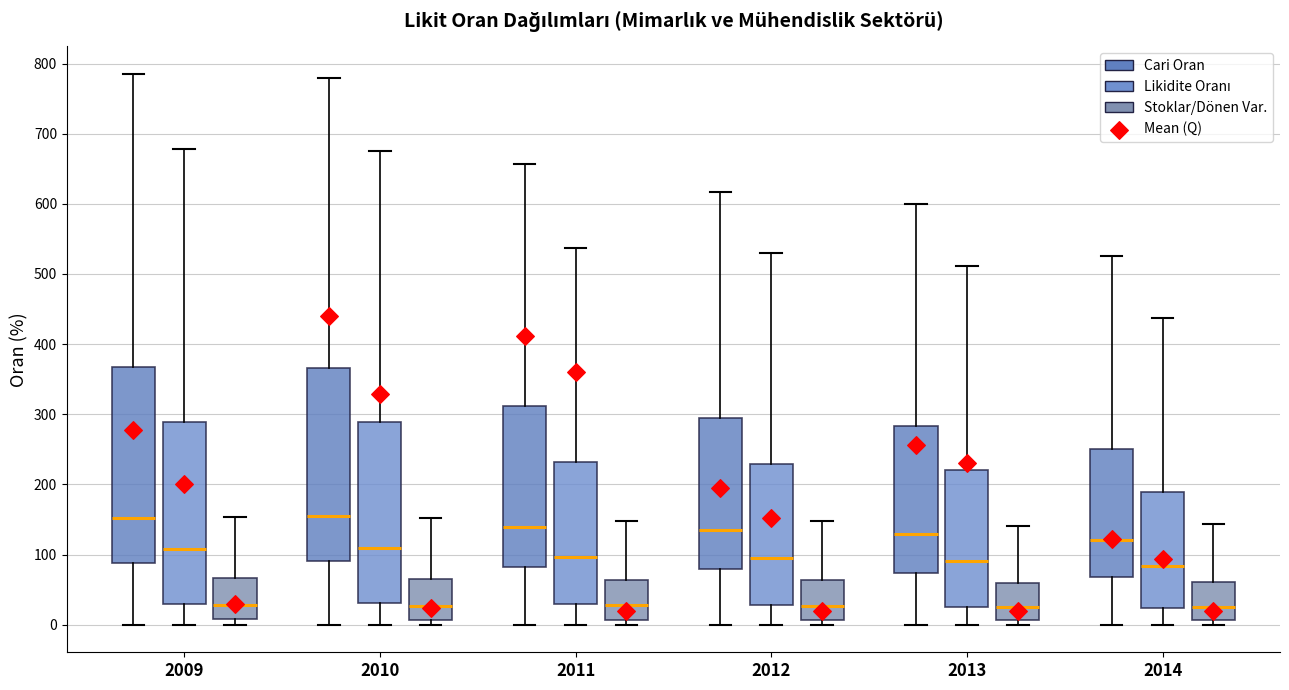

Reading left to right, read every box against the y-axis: the position of its median line, the range the box covers, and the ends of its whiskers. The values are not printed on the chart, so give them approximately, as read against the axis.

2009 (Cari Oran): median 150, box 90 to 370, whiskers 0 to 790
2009 (Likidite Oranı): median 110, box 30 to 290, whiskers 0 to 680
2009 (Stoklar/Dönen Var.): median 30, box 10 to 70, whiskers 0 to 150
2010 (Cari Oran): median 150, box 90 to 370, whiskers 0 to 780
2010 (Likidite Oranı): median 110, box 30 to 290, whiskers 0 to 680
2010 (Stoklar/Dönen Var.): median 30, box 10 to 60, whiskers 0 to 150
2011 (Cari Oran): median 140, box 80 to 310, whiskers 0 to 660
2011 (Likidite Oranı): median 100, box 30 to 230, whiskers 0 to 540
2011 (Stoklar/Dönen Var.): median 30, box 10 to 60, whiskers 0 to 150
2012 (Cari Oran): median 140, box 80 to 300, whiskers 0 to 620
2012 (Likidite Oranı): median 100, box 30 to 230, whiskers 0 to 530
2012 (Stoklar/Dönen Var.): median 30, box 10 to 60, whiskers 0 to 150
2013 (Cari Oran): median 130, box 70 to 280, whiskers 0 to 600
2013 (Likidite Oranı): median 90, box 30 to 220, whiskers 0 to 510
2013 (Stoklar/Dönen Var.): median 30, box 10 to 60, whiskers 0 to 140
2014 (Cari Oran): median 120, box 70 to 250, whiskers 0 to 530
2014 (Likidite Oranı): median 80, box 20 to 190, whiskers 0 to 440
2014 (Stoklar/Dönen Var.): median 30, box 10 to 60, whiskers 0 to 140